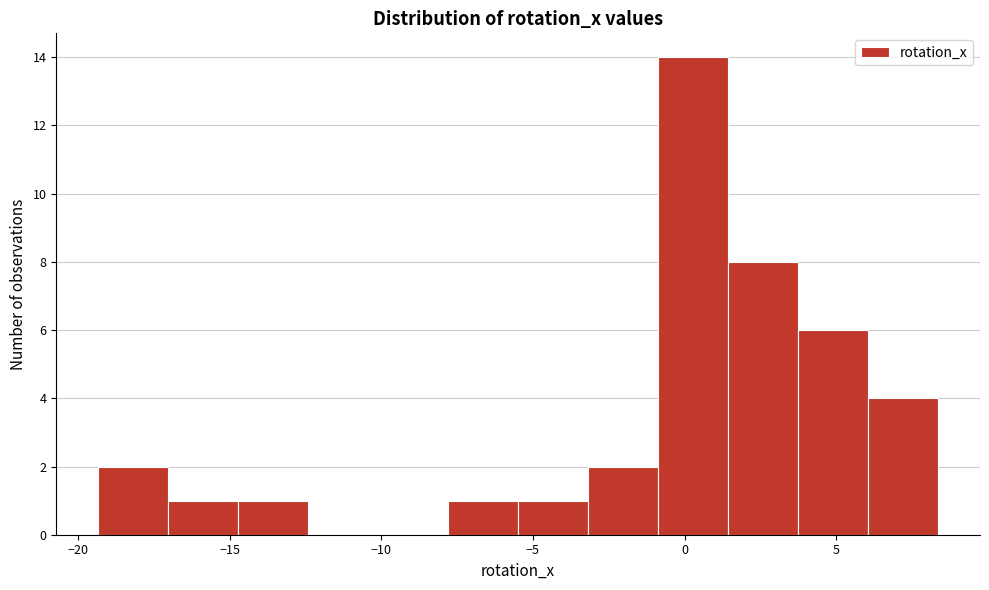

What is the height of the bar covering -1.0 to 1.5 on the x-axis? Neither the bar edges nor the heights are printed on the chart, so give them approximately, as read against the axes.

14